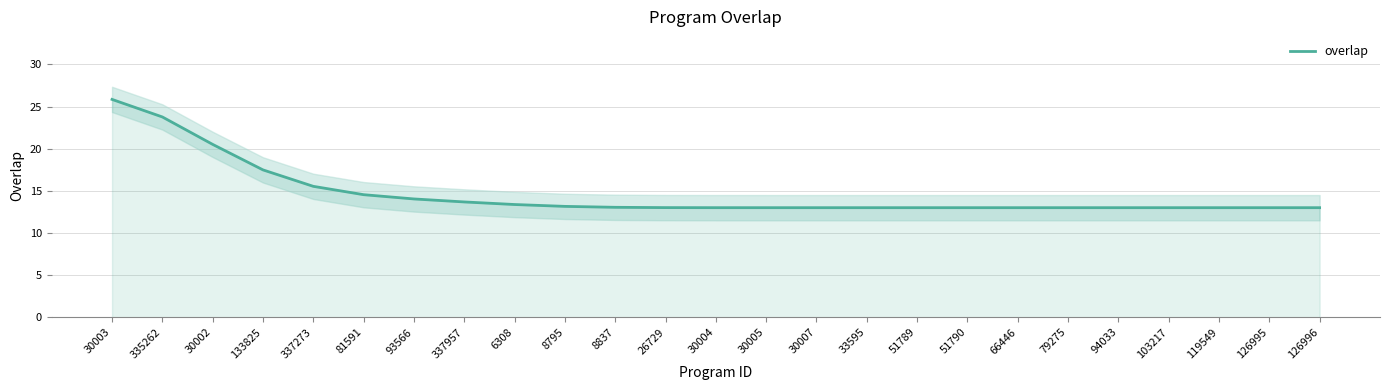

What is the difference between the values at 81591 and 335262?

9.2